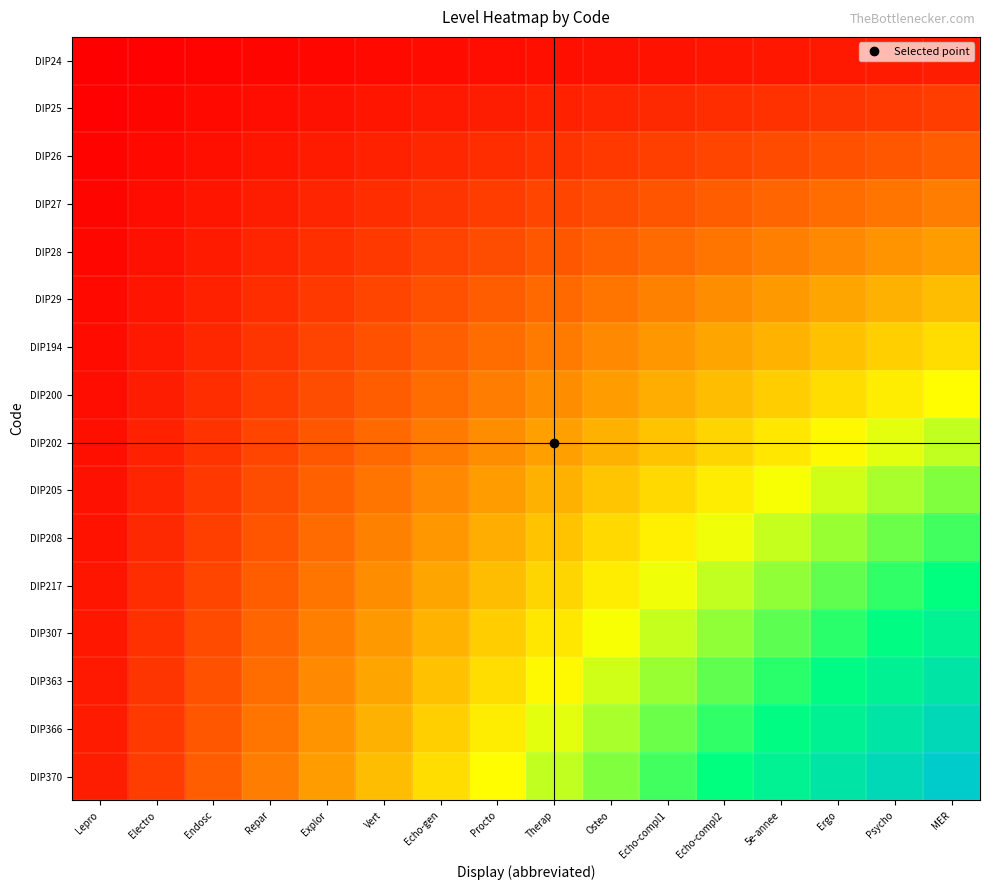

Reading left to right, what are all the values shown in this chart?

DIP24: Lepro=0.0	Electro=0.0	Endosc=0.0	Repar=0.0	Explor=0.0	Vert=0.0	Echo-gen=0.0	Procto=0.0	Therap=0.0	Osteo=0.0	Echo-compl1=0.0	Echo-compl2=0.0	5e-annee=0.0	Ergo=0.1	Psycho=0.1	MER=0.1
DIP25: Lepro=0.0	Electro=0.0	Endosc=0.0	Repar=0.0	Explor=0.0	Vert=0.0	Echo-gen=0.1	Procto=0.1	Therap=0.1	Osteo=0.1	Echo-compl1=0.1	Echo-compl2=0.1	5e-annee=0.1	Ergo=0.1	Psycho=0.1	MER=0.1
DIP26: Lepro=0.0	Electro=0.0	Endosc=0.0	Repar=0.0	Explor=0.1	Vert=0.1	Echo-gen=0.1	Procto=0.1	Therap=0.1	Osteo=0.1	Echo-compl1=0.1	Echo-compl2=0.1	5e-annee=0.1	Ergo=0.2	Psycho=0.2	MER=0.2
DIP27: Lepro=0.0	Electro=0.0	Endosc=0.0	Repar=0.1	Explor=0.1	Vert=0.1	Echo-gen=0.1	Procto=0.1	Therap=0.1	Osteo=0.2	Echo-compl1=0.2	Echo-compl2=0.2	5e-annee=0.2	Ergo=0.2	Psycho=0.2	MER=0.2
DIP28: Lepro=0.0	Electro=0.0	Endosc=0.1	Repar=0.1	Explor=0.1	Vert=0.1	Echo-gen=0.1	Procto=0.2	Therap=0.2	Osteo=0.2	Echo-compl1=0.2	Echo-compl2=0.2	5e-annee=0.3	Ergo=0.3	Psycho=0.3	MER=0.3
DIP29: Lepro=0.0	Electro=0.0	Endosc=0.1	Repar=0.1	Explor=0.1	Vert=0.1	Echo-gen=0.2	Procto=0.2	Therap=0.2	Osteo=0.2	Echo-compl1=0.3	Echo-compl2=0.3	5e-annee=0.3	Ergo=0.3	Psycho=0.3	MER=0.4
DIP194: Lepro=0.0	Electro=0.1	Endosc=0.1	Repar=0.1	Explor=0.1	Vert=0.2	Echo-gen=0.2	Procto=0.2	Therap=0.2	Osteo=0.3	Echo-compl1=0.3	Echo-compl2=0.3	5e-annee=0.4	Ergo=0.4	Psycho=0.4	MER=0.4
DIP200: Lepro=0.0	Electro=0.1	Endosc=0.1	Repar=0.1	Explor=0.2	Vert=0.2	Echo-gen=0.2	Procto=0.2	Therap=0.3	Osteo=0.3	Echo-compl1=0.3	Echo-compl2=0.4	5e-annee=0.4	Ergo=0.4	Psycho=0.5	MER=0.5
DIP202: Lepro=0.0	Electro=0.1	Endosc=0.1	Repar=0.1	Explor=0.2	Vert=0.2	Echo-gen=0.2	Procto=0.3	Therap=0.3	Osteo=0.3	Echo-compl1=0.4	Echo-compl2=0.4	5e-annee=0.5	Ergo=0.5	Psycho=0.5	MER=0.6
DIP205: Lepro=0.0	Electro=0.1	Endosc=0.1	Repar=0.2	Explor=0.2	Vert=0.2	Echo-gen=0.3	Procto=0.3	Therap=0.3	Osteo=0.4	Echo-compl1=0.4	Echo-compl2=0.5	5e-annee=0.5	Ergo=0.5	Psycho=0.6	MER=0.6
DIP208: Lepro=0.0	Electro=0.1	Endosc=0.1	Repar=0.2	Explor=0.2	Vert=0.3	Echo-gen=0.3	Procto=0.3	Therap=0.4	Osteo=0.4	Echo-compl1=0.5	Echo-compl2=0.5	5e-annee=0.6	Ergo=0.6	Psycho=0.6	MER=0.7
DIP217: Lepro=0.0	Electro=0.1	Endosc=0.1	Repar=0.2	Explor=0.2	Vert=0.3	Echo-gen=0.3	Procto=0.4	Therap=0.4	Osteo=0.5	Echo-compl1=0.5	Echo-compl2=0.6	5e-annee=0.6	Ergo=0.7	Psycho=0.7	MER=0.7
DIP307: Lepro=0.0	Electro=0.1	Endosc=0.1	Repar=0.2	Explor=0.3	Vert=0.3	Echo-gen=0.4	Procto=0.4	Therap=0.5	Osteo=0.5	Echo-compl1=0.6	Echo-compl2=0.6	5e-annee=0.7	Ergo=0.7	Psycho=0.8	MER=0.8
DIP363: Lepro=0.1	Electro=0.1	Endosc=0.2	Repar=0.2	Explor=0.3	Vert=0.3	Echo-gen=0.4	Procto=0.4	Therap=0.5	Osteo=0.5	Echo-compl1=0.6	Echo-compl2=0.7	5e-annee=0.7	Ergo=0.8	Psycho=0.8	MER=0.9
DIP366: Lepro=0.1	Electro=0.1	Endosc=0.2	Repar=0.2	Explor=0.3	Vert=0.3	Echo-gen=0.4	Procto=0.5	Therap=0.5	Osteo=0.6	Echo-compl1=0.6	Echo-compl2=0.7	5e-annee=0.8	Ergo=0.8	Psycho=0.9	MER=0.9
DIP370: Lepro=0.1	Electro=0.1	Endosc=0.2	Repar=0.2	Explor=0.3	Vert=0.4	Echo-gen=0.4	Procto=0.5	Therap=0.6	Osteo=0.6	Echo-compl1=0.7	Echo-compl2=0.7	5e-annee=0.8	Ergo=0.9	Psycho=0.9	MER=1.0